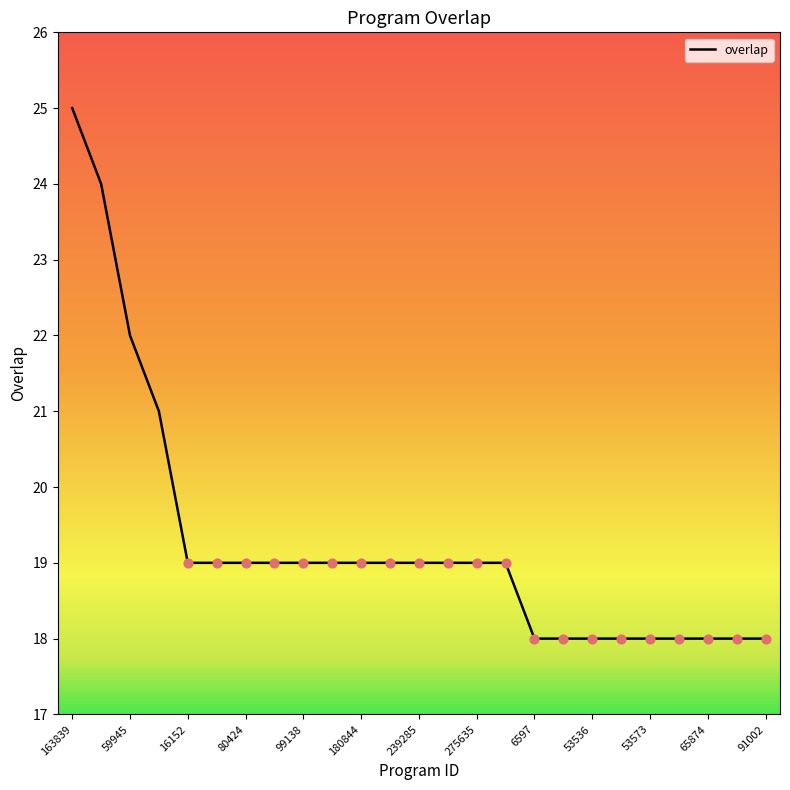

Which category has the highest value in the overlap series?

163839